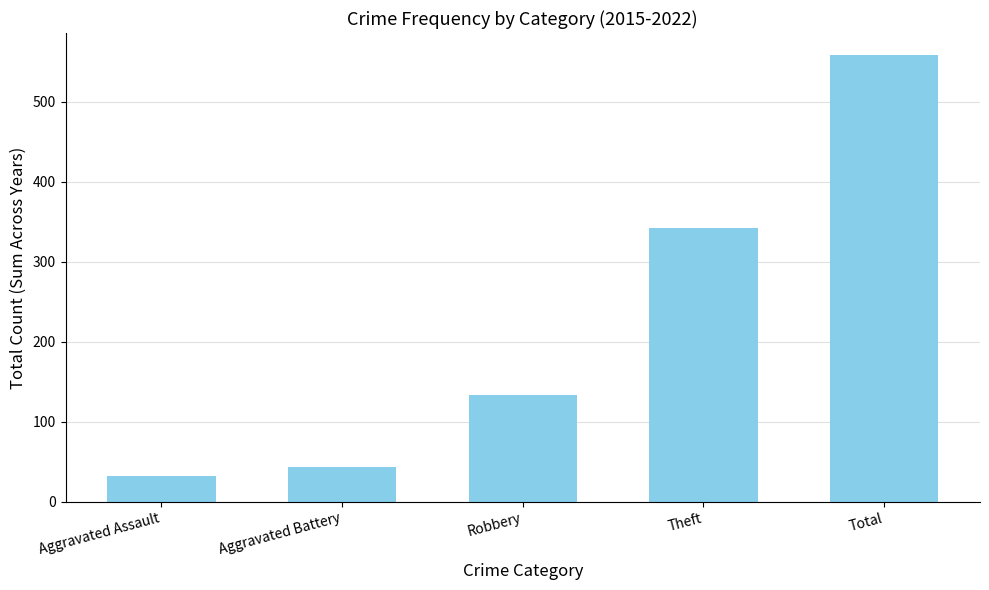

What is the difference between the second highest and second lowest values?

298